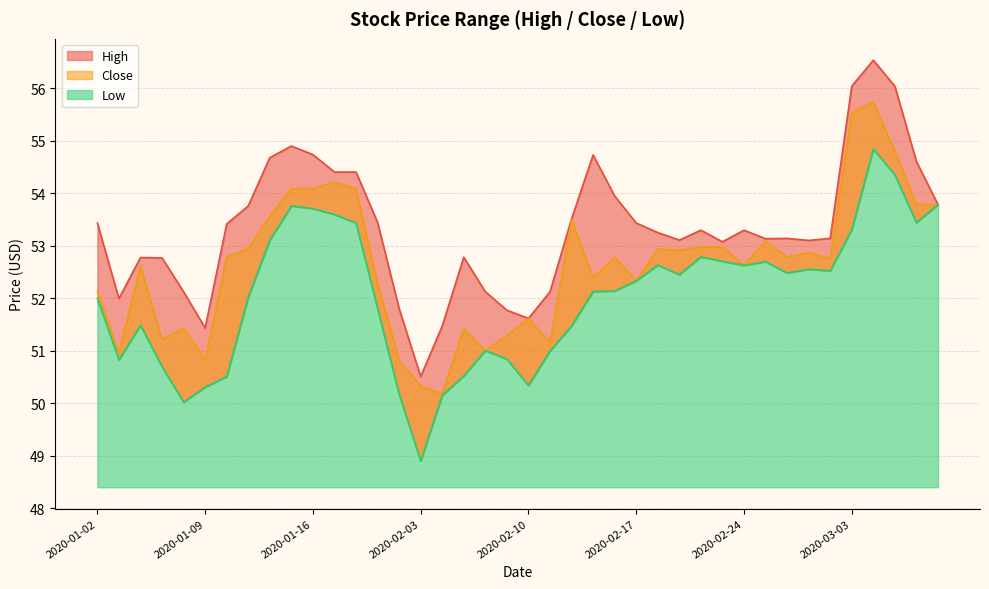

True or false: High and Low cross at least once.

False